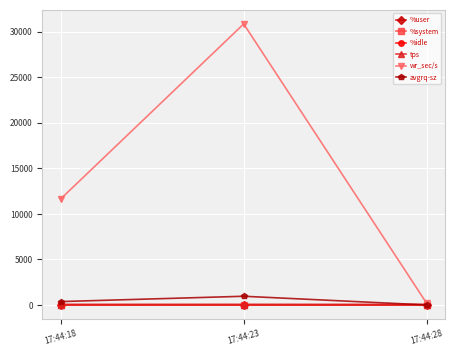

What is the average value of the %user series?

48.4